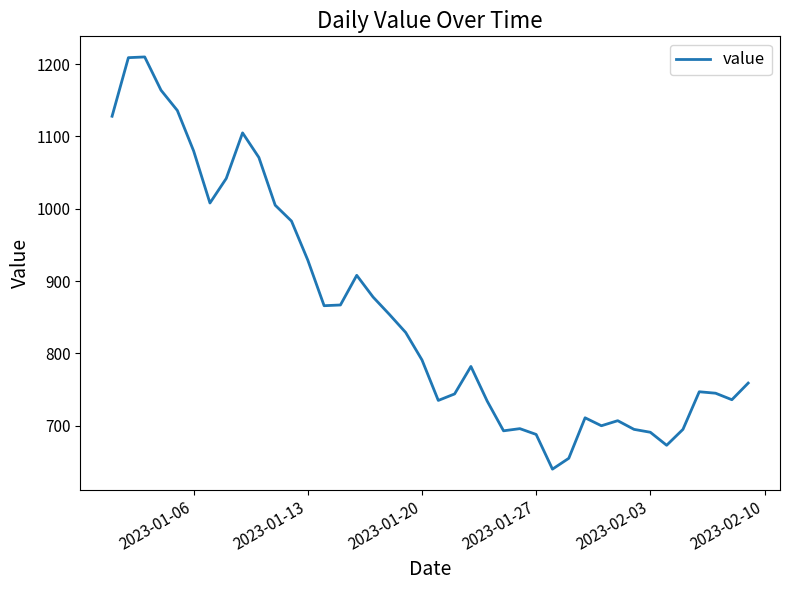

What is the difference between the maximum and minimum values?

570